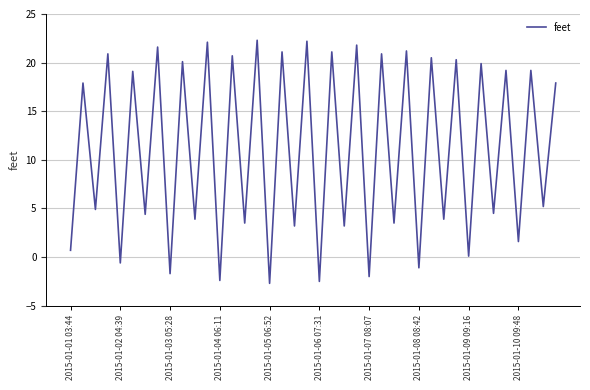

What is the minimum value shown in the chart?

-2.7